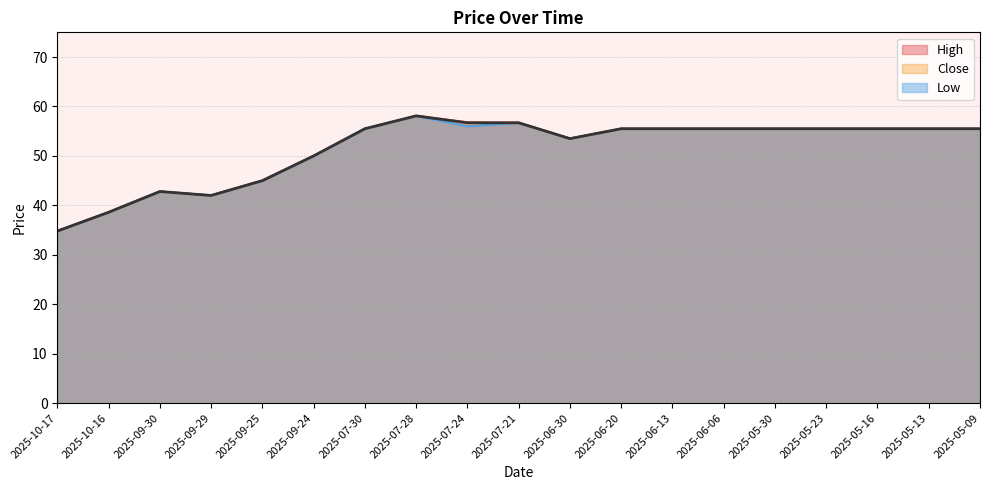

Is it true that Close equals 91.9 at 2025-05-23?

False